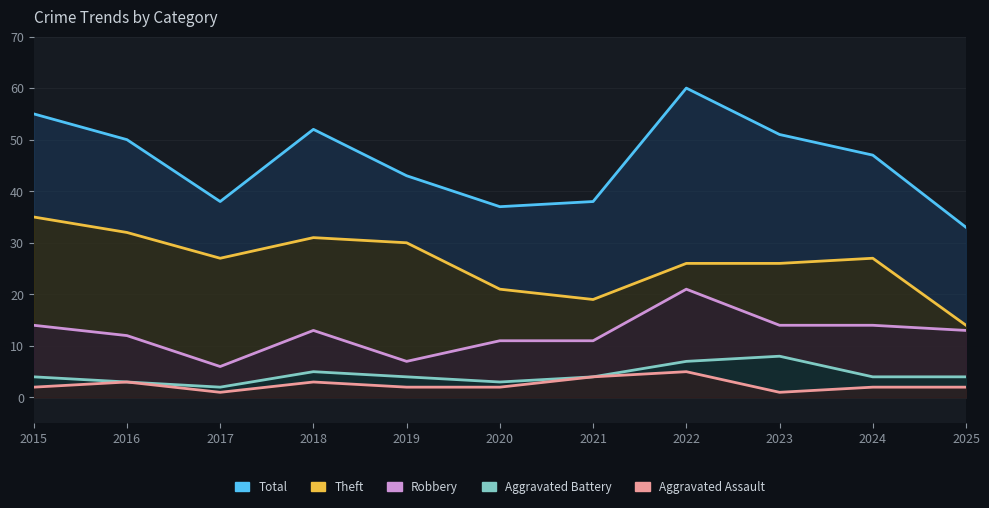

How many interior local valleys does the Aggravated Battery series have?

2